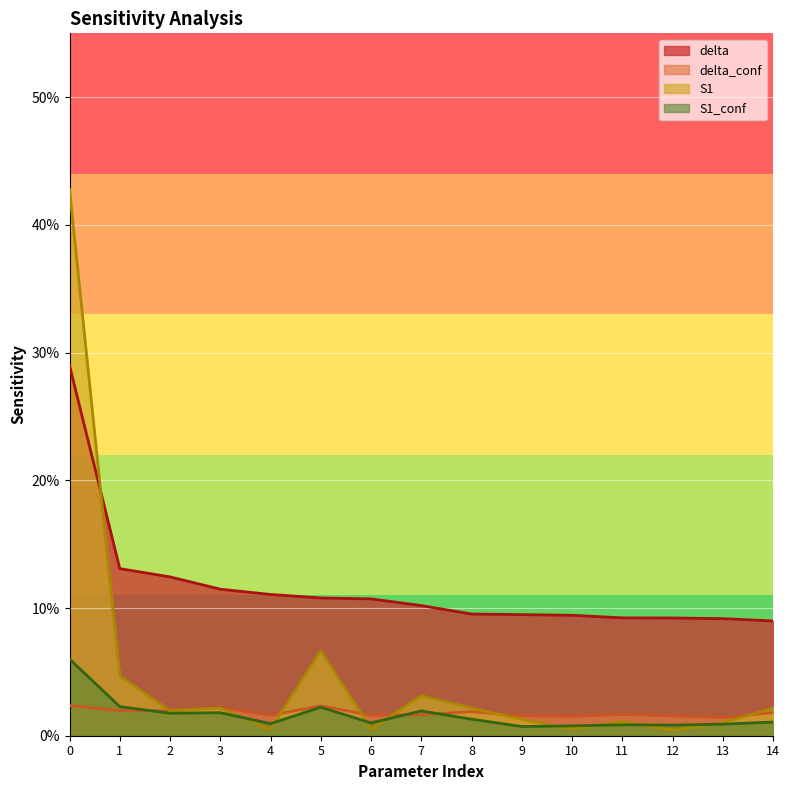

The S1 series shows 0.0 at 2. True or false?

True